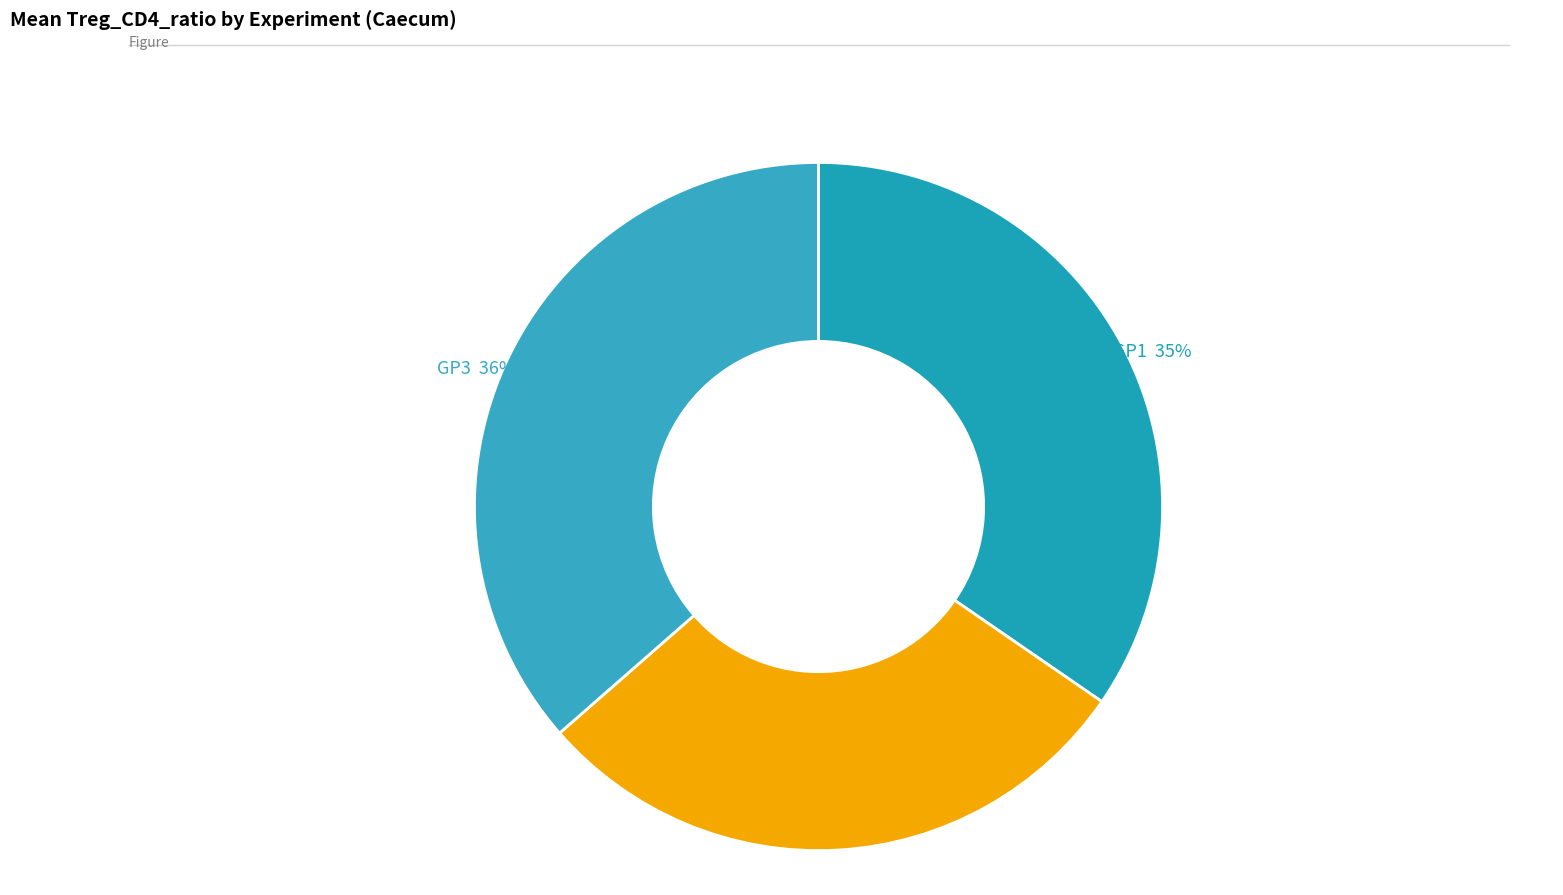

To the nearest percent, what is the difference between the largest and smallest slice percentages?

7%